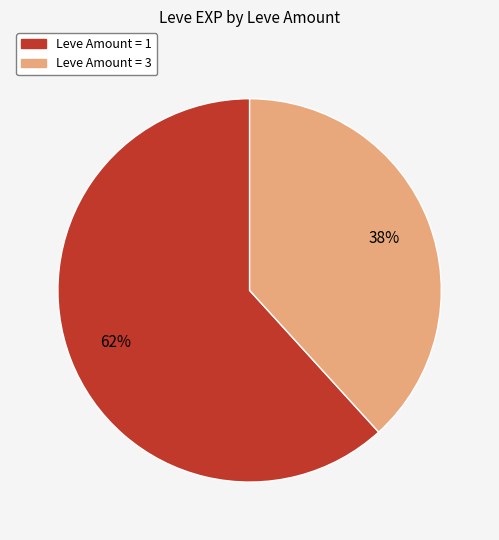

Does any single category account for the majority?

Yes